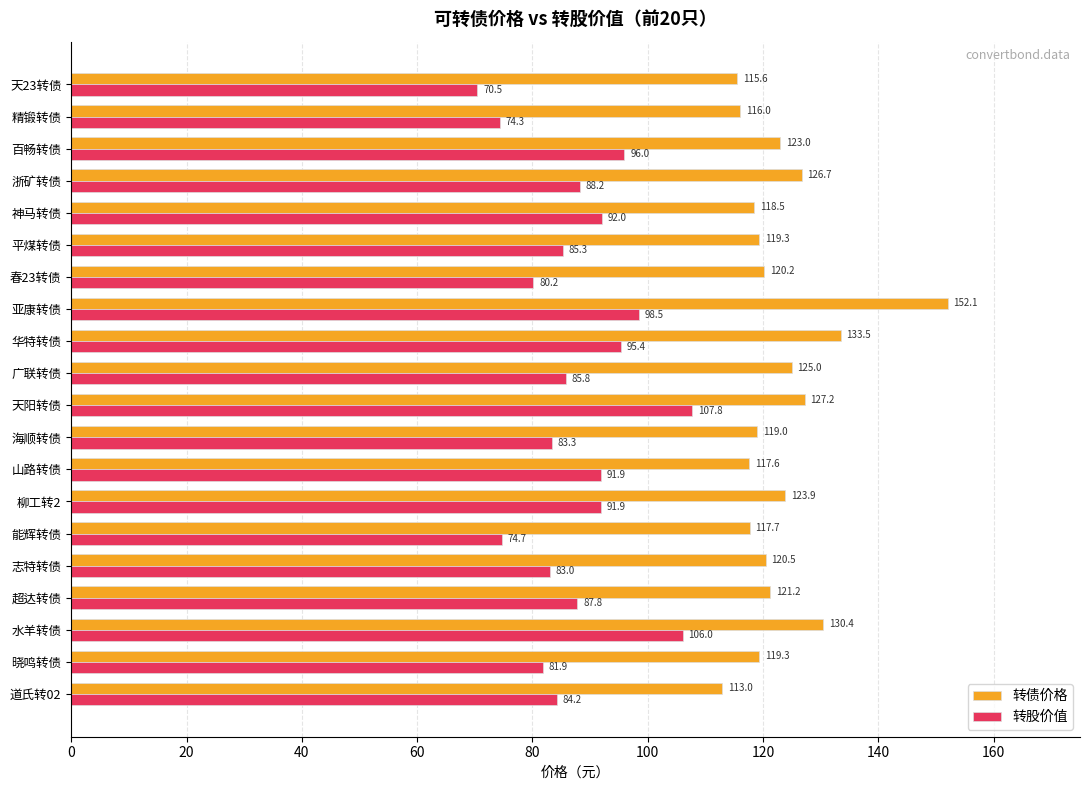

What is the minimum value shown in the chart?

70.5